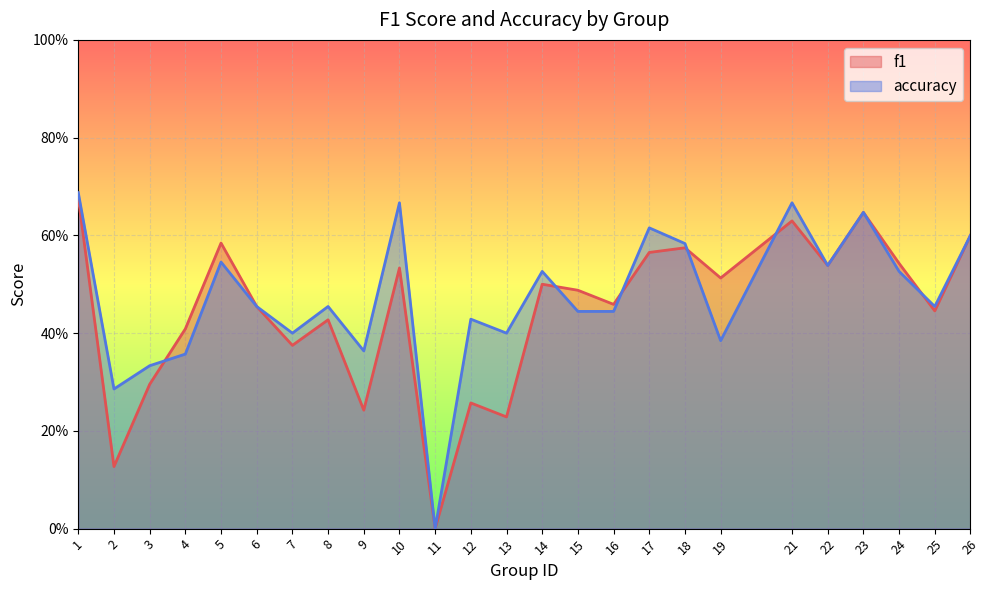

How many times do accuracy and f1 cross each other?

6